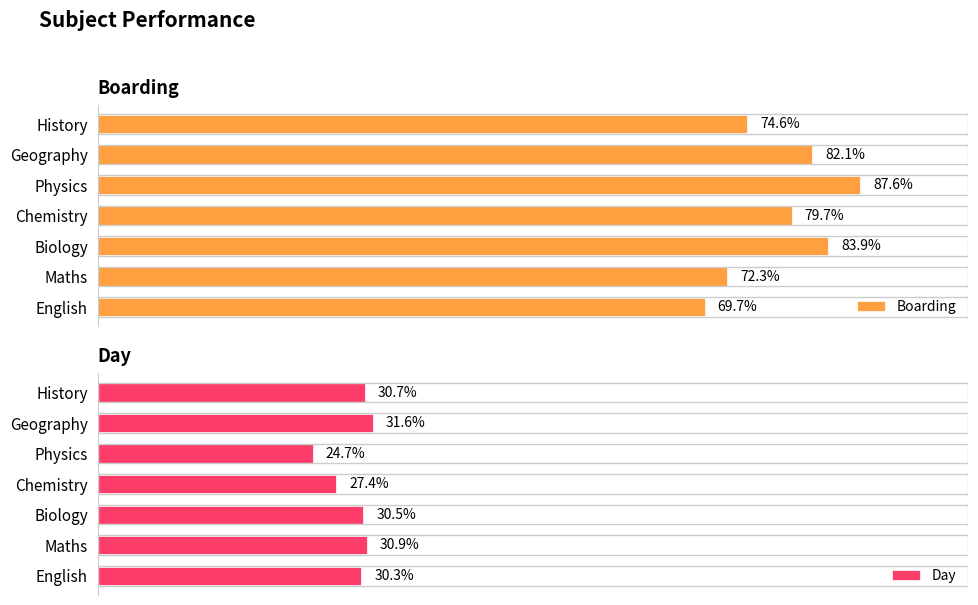

At which label does Boarding reach its minimum?

English